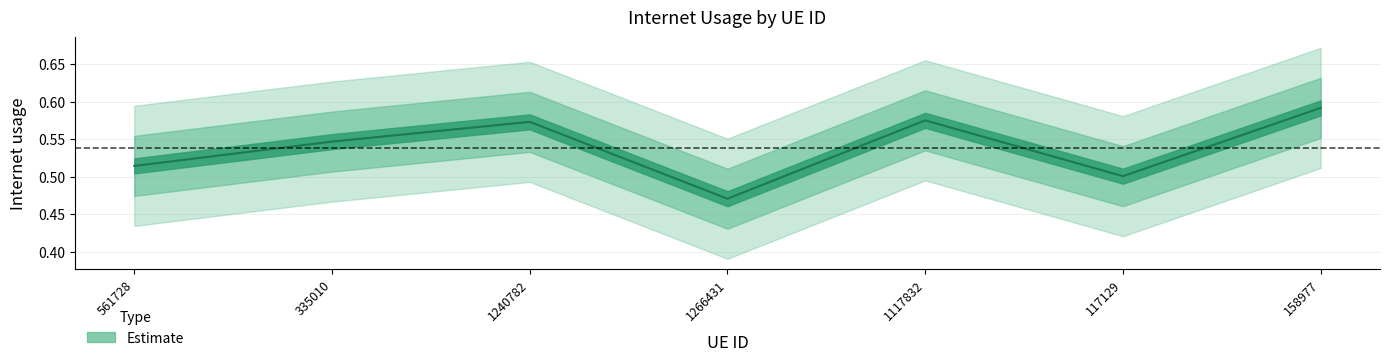

What is the value of the 7th point from the left?

0.6